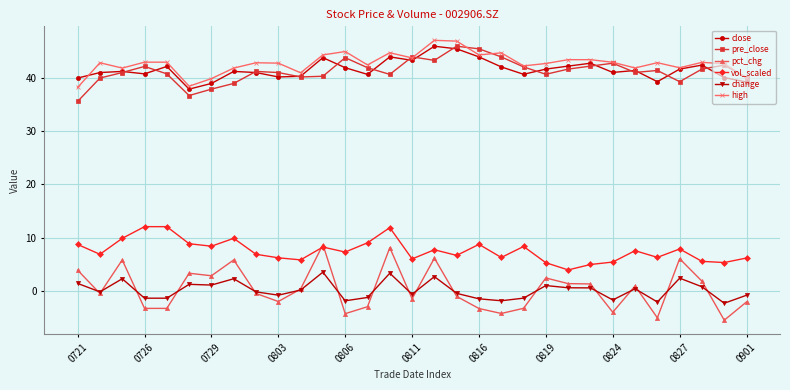

True or false: vol_scaled and high cross at least once.

False